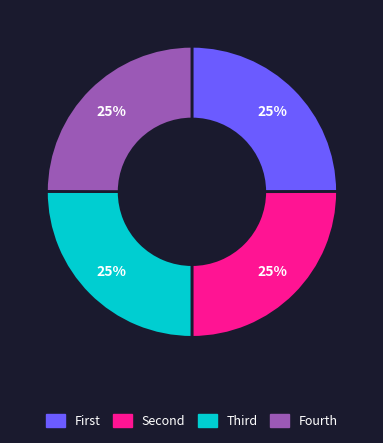

How many segments does this pie chart have?

4